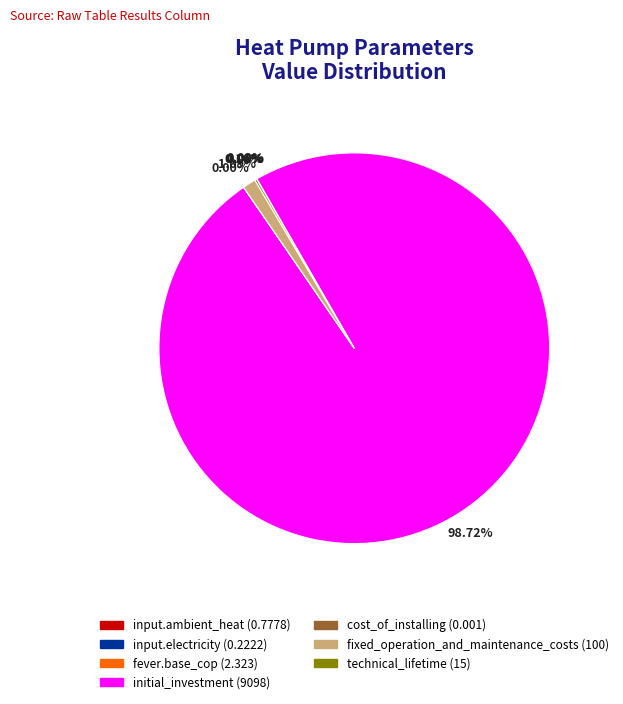

Does initial_investment represent more than half of the total?

Yes